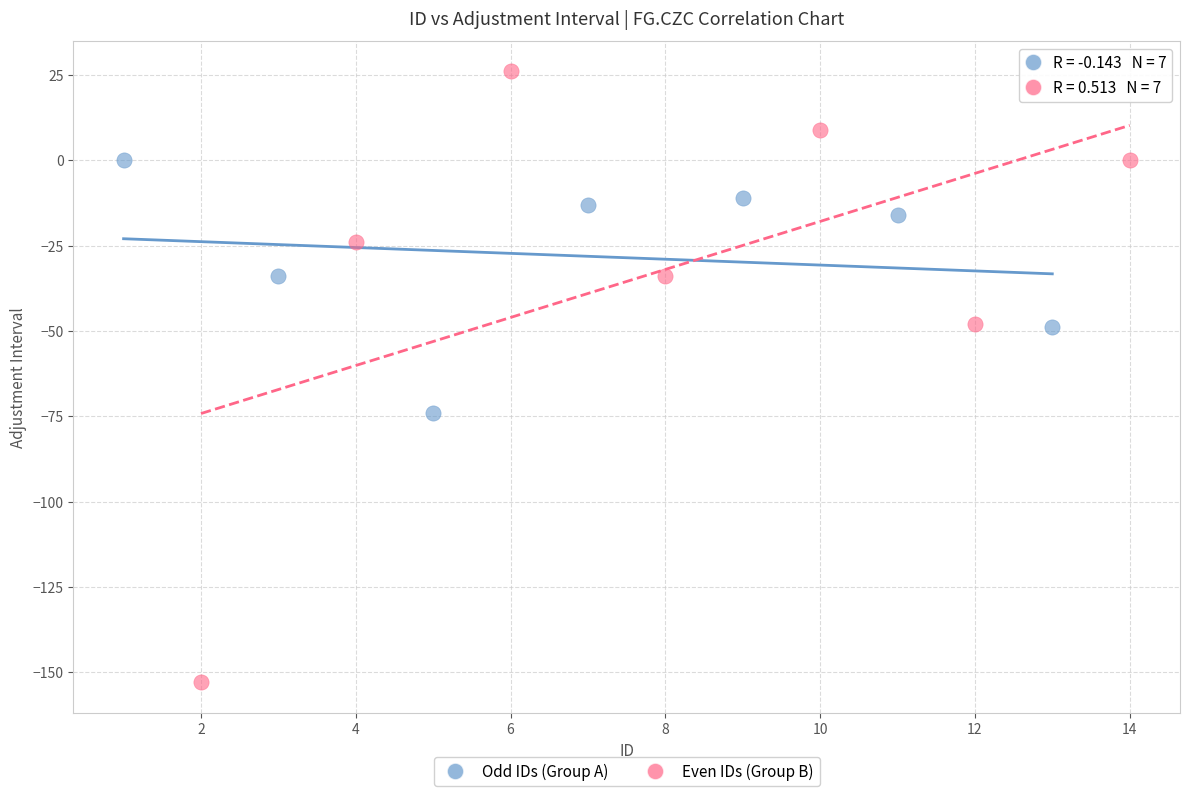

Which series has the widest spread of Y values?

Even IDs (Group B)